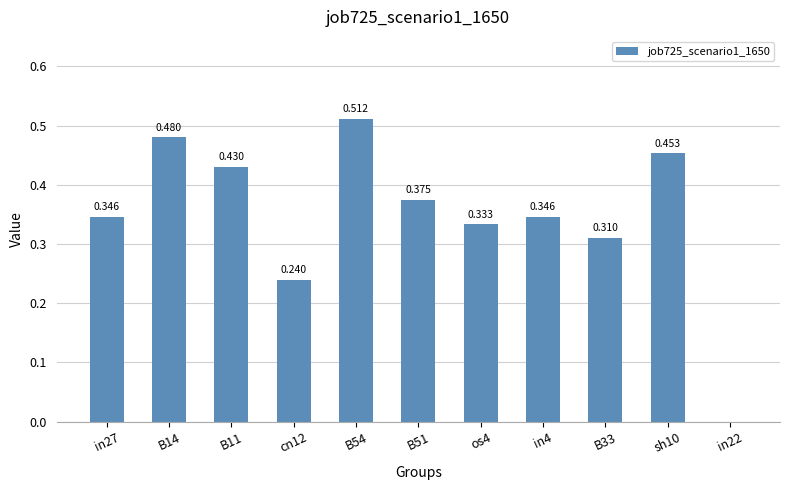

The value at os4 is 0.3. True or false?

True